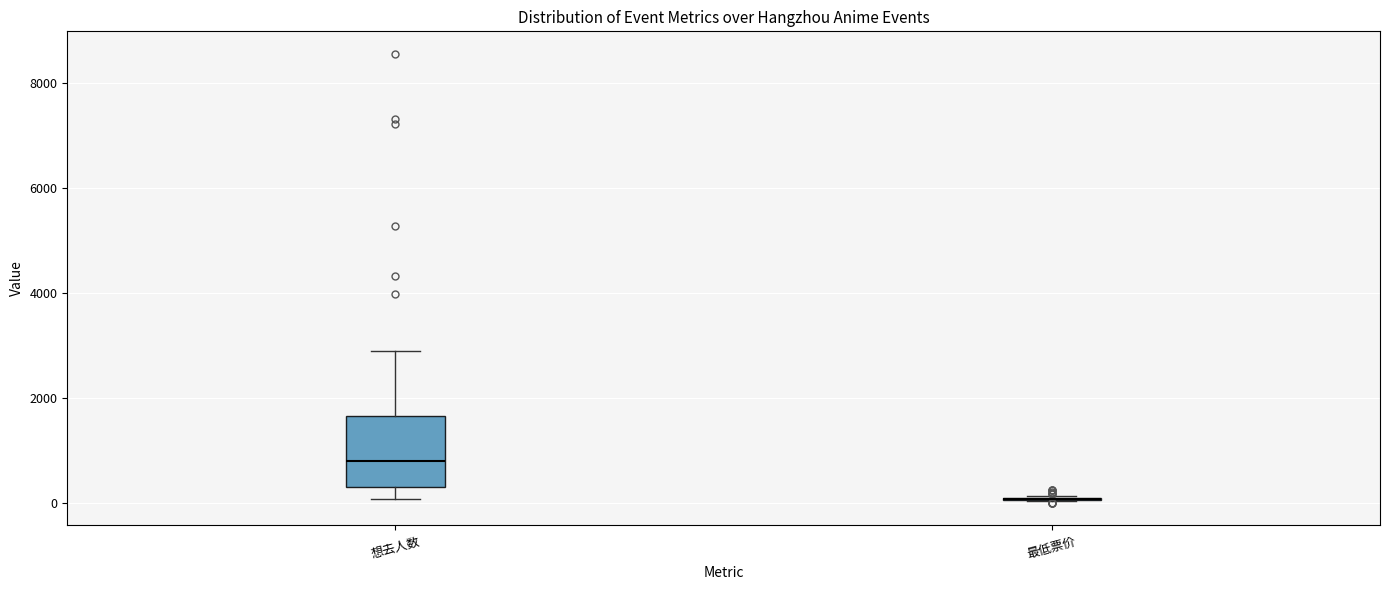

Reading left to right, transcribe this box plot: for each box, give where its median line is, the range the box spans, and where its two whiskers end, as read against the y-axis. The values are not printed on the chart, so give them approximately, as read against the axis.

想去人数: median 800, box 400 to 1600, whiskers 0 to 2800
最低票价: box collapsed to a line at 0, whiskers 0 to 200